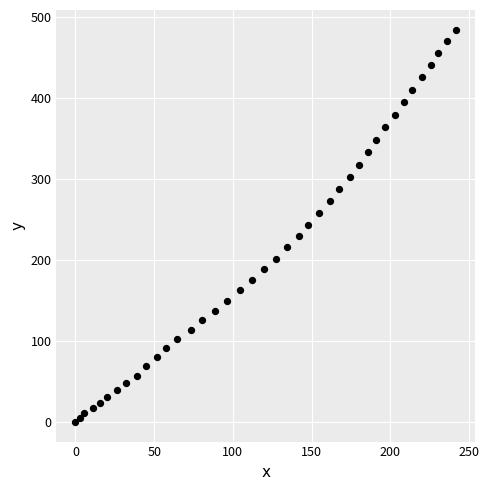

What is the range of Y values (max minus min)?

484.3